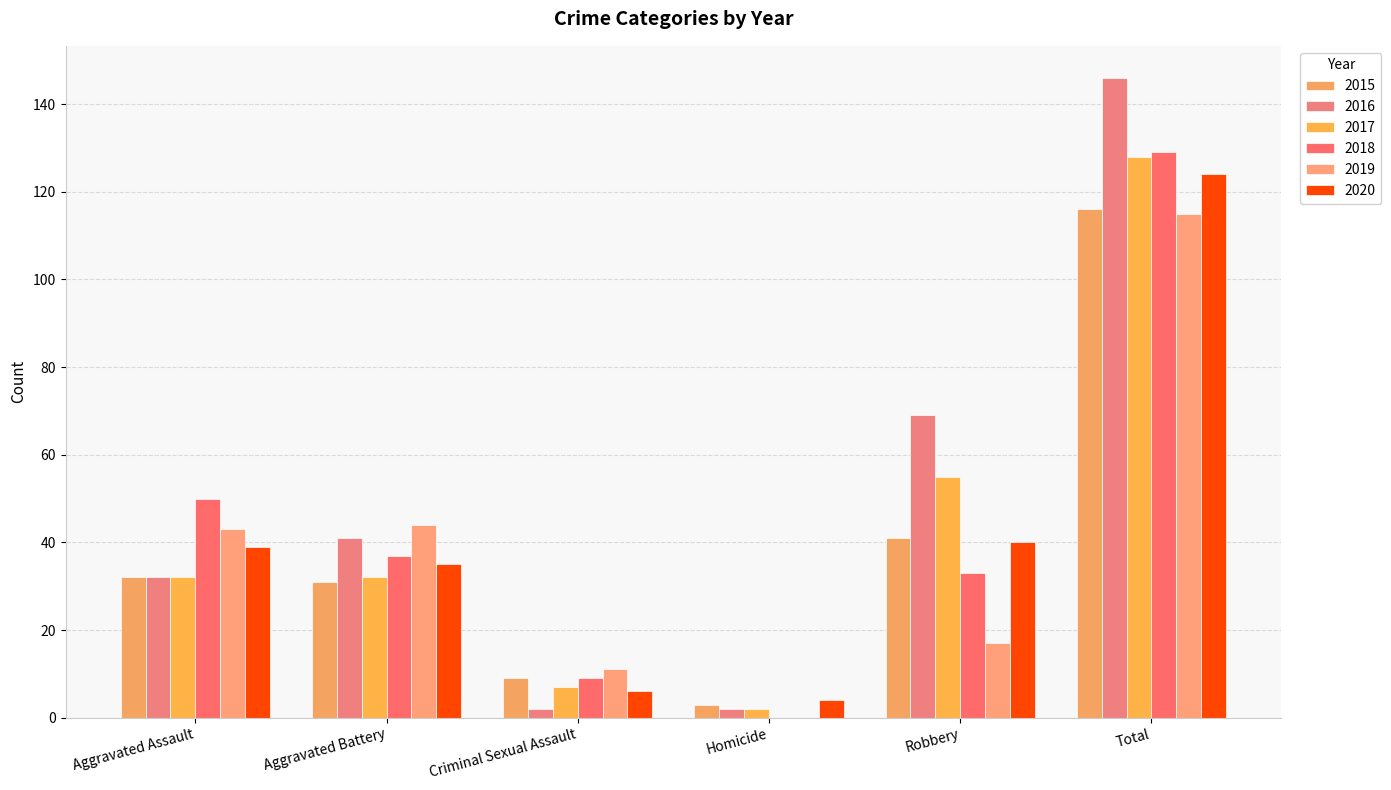

Are the bars horizontal?

No